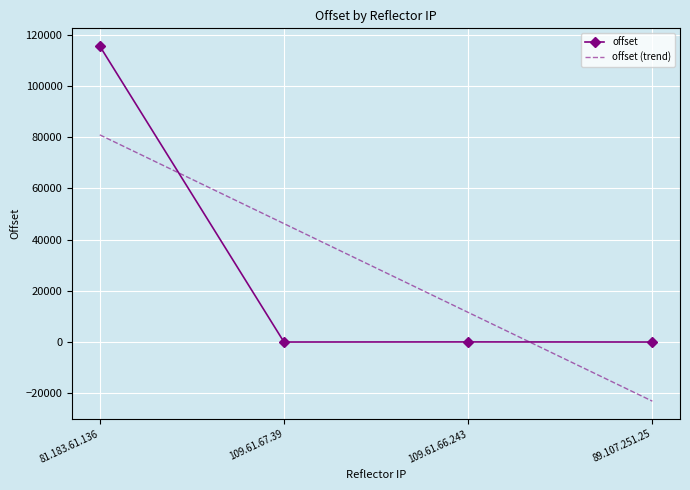

At which category does offset reach its first local peak?

109.61.66.243